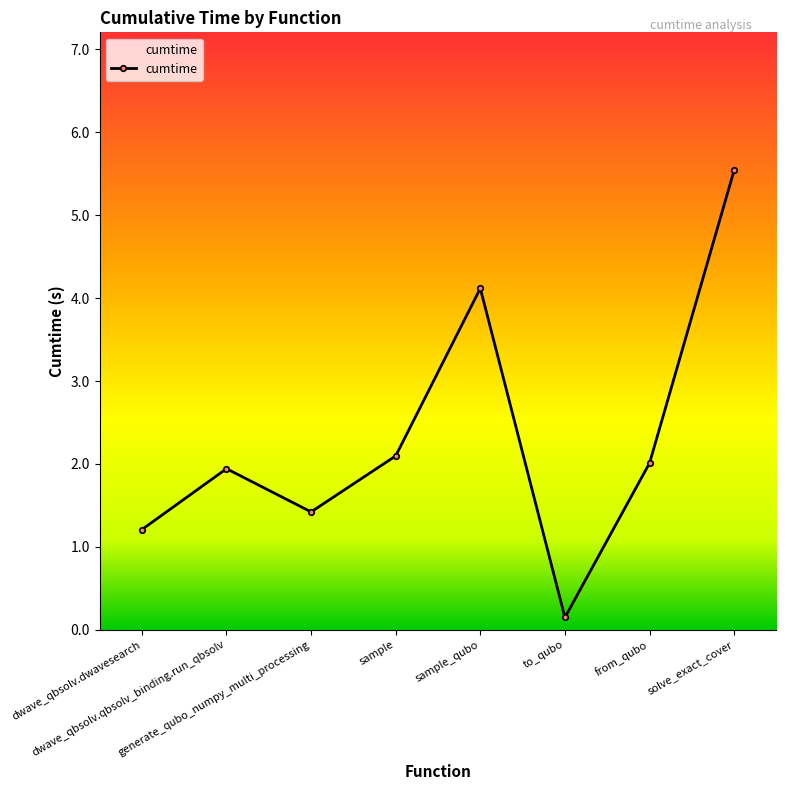

How many points are higher than both their immediate neighbors (excluding endpoints)?

2